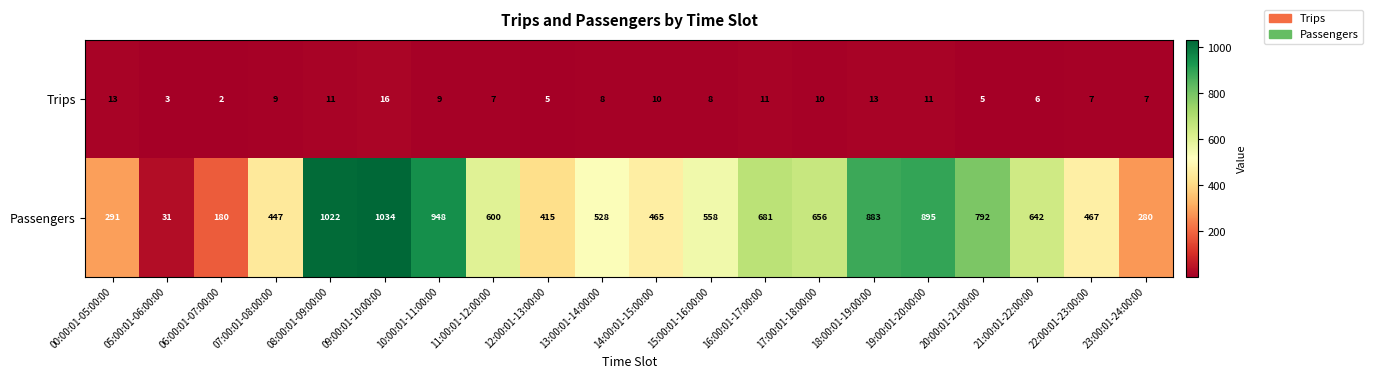

What is the difference between the maximum and minimum values in the Passengers series?

1003